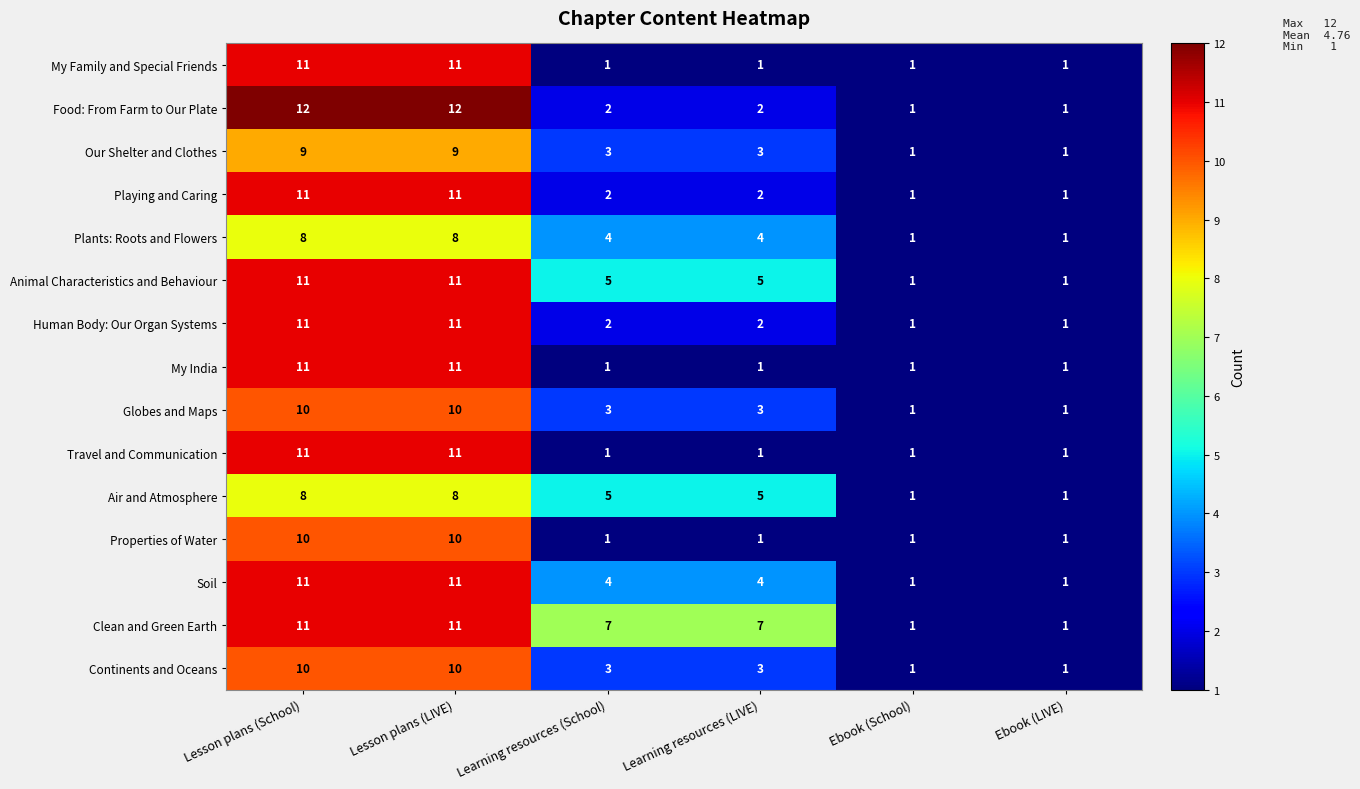

At which label does Air and Atmosphere first exceed 5?

Lesson plans (School)